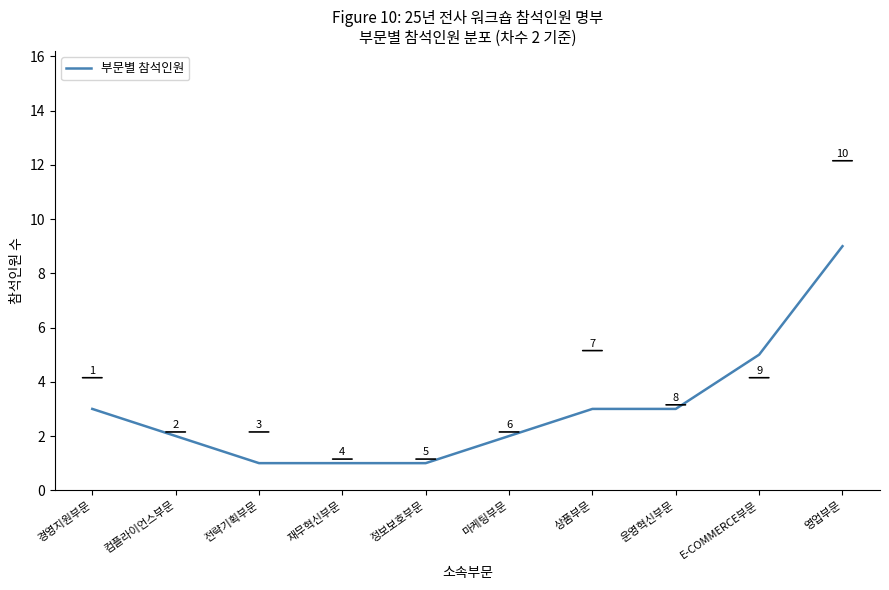

Reading left to right, what are all the values shown in this chart?

경영지원부문=3	컴플라이언스부문=2	전략기획부문=1	재무혁신부문=1	정보보호부문=1	마케팅부문=2	상품부문=3	운영혁신부문=3	E-COMMERCE부문=5	영업부문=9